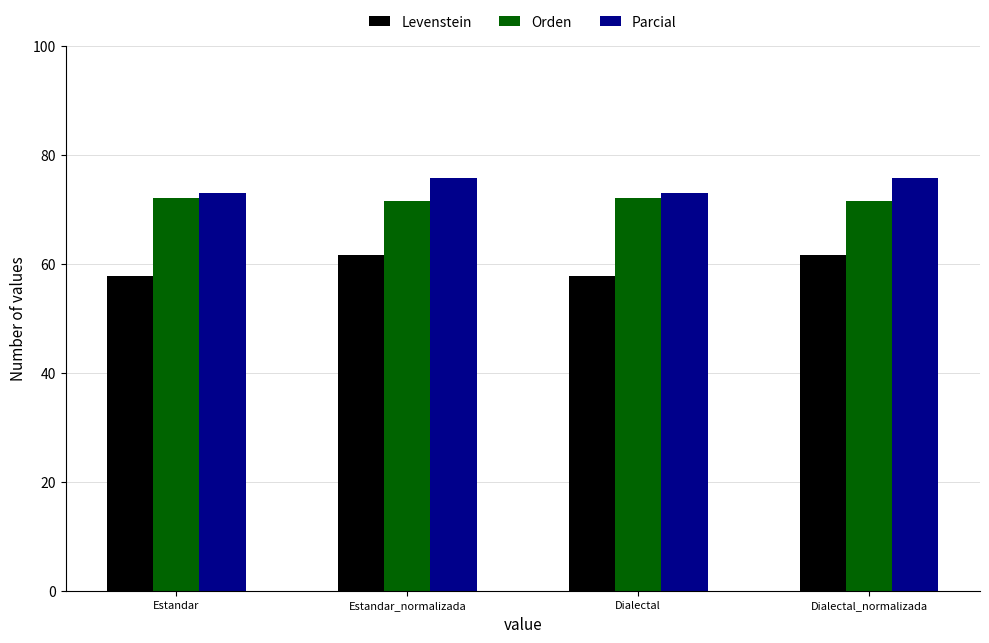

True or false: Levenstein has a value of 12.4 at Dialectal_normalizada.

False